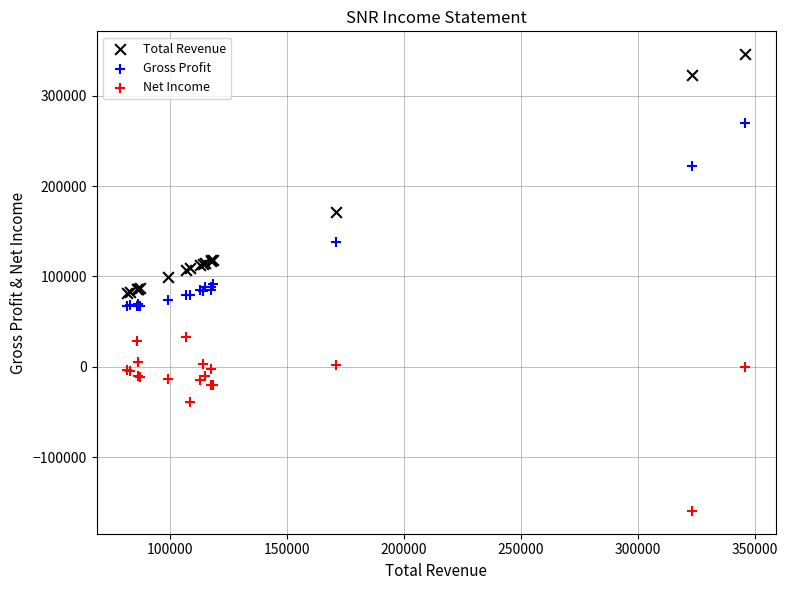

Which series contains the highest Y value?

Total Revenue